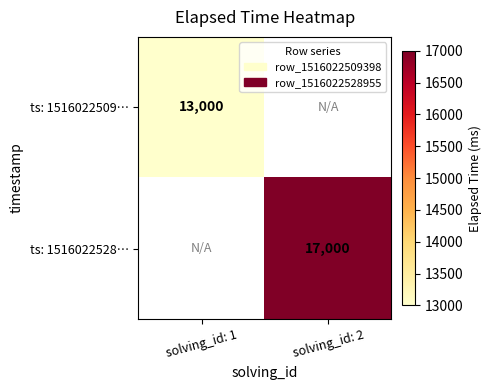

The ts: 1516022509… series shows 17961 at solving_id: 1. True or false?

False